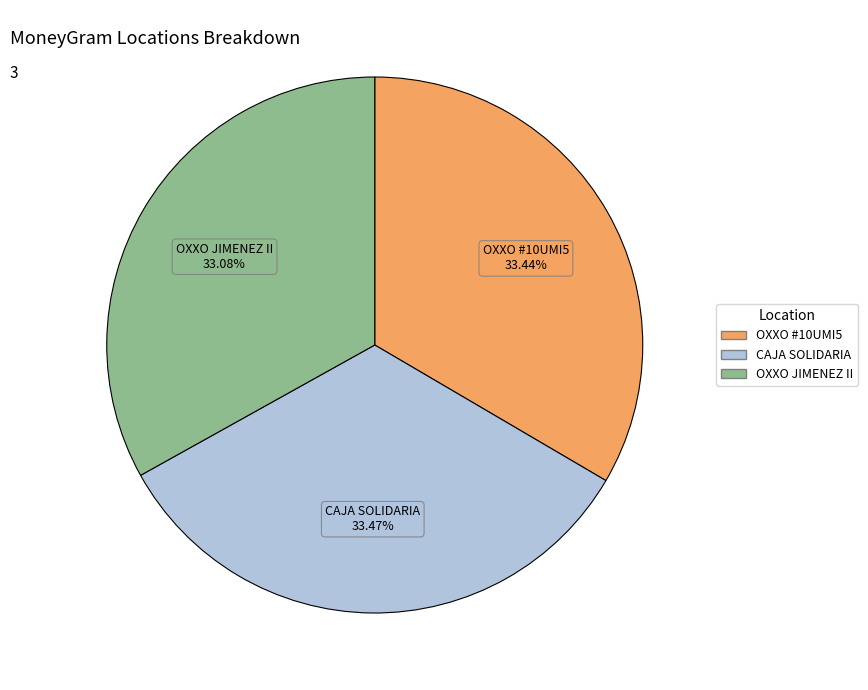

Do CAJA SOLIDARIA and OXXO #10UMI5 together represent more than half of the pie?

Yes